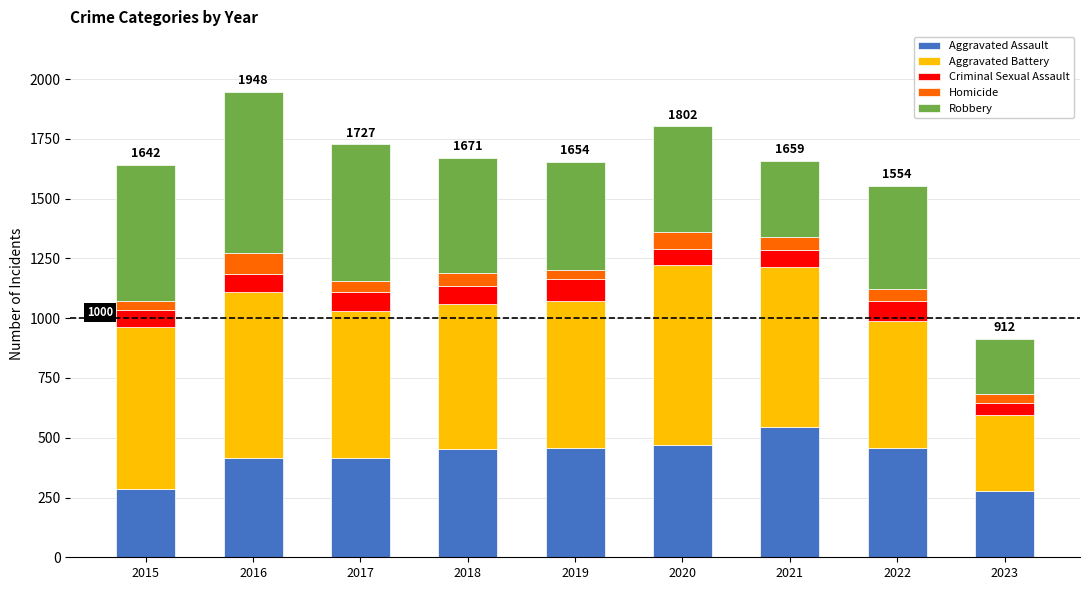

The value of Aggravated Assault at 2020 is 621. True or false?

False